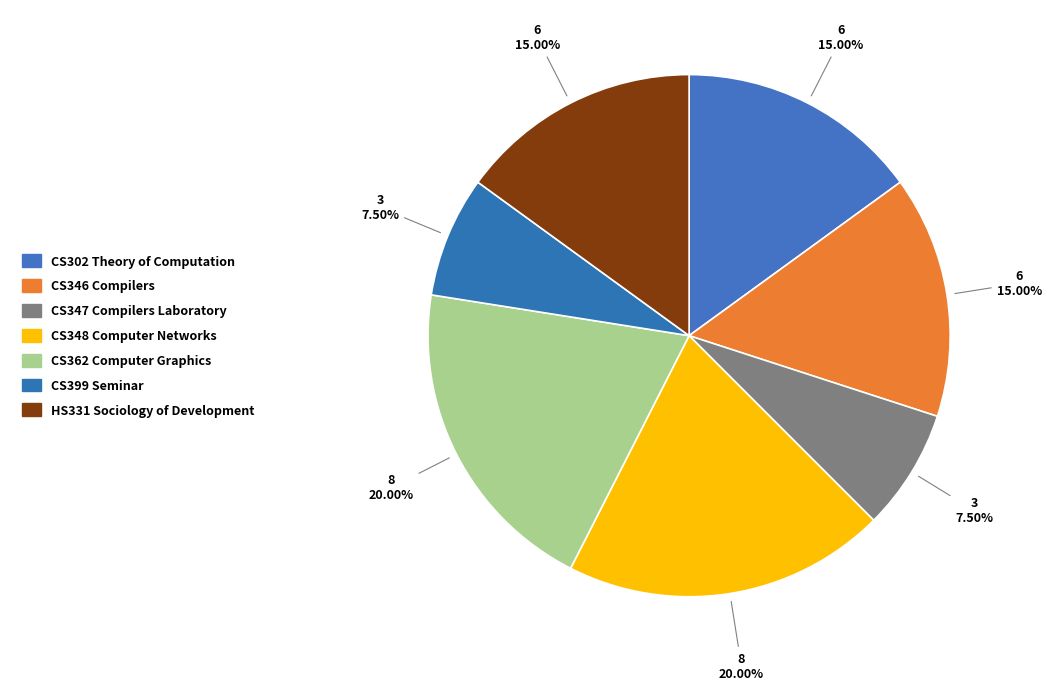

What is the change in value from CS399 Seminar to HS331 Sociology of Development?

+3